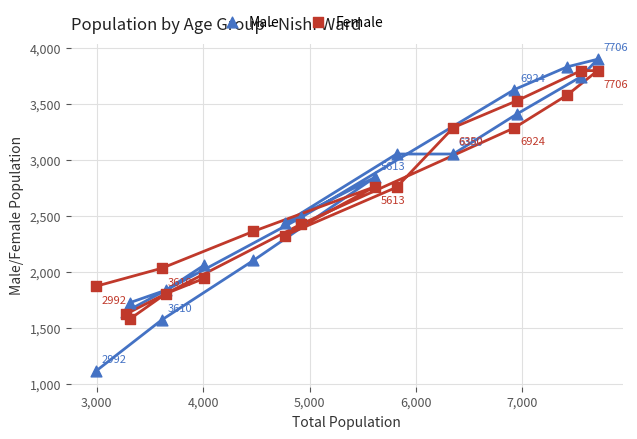

Which series reaches the minimum Y coordinate?

Male